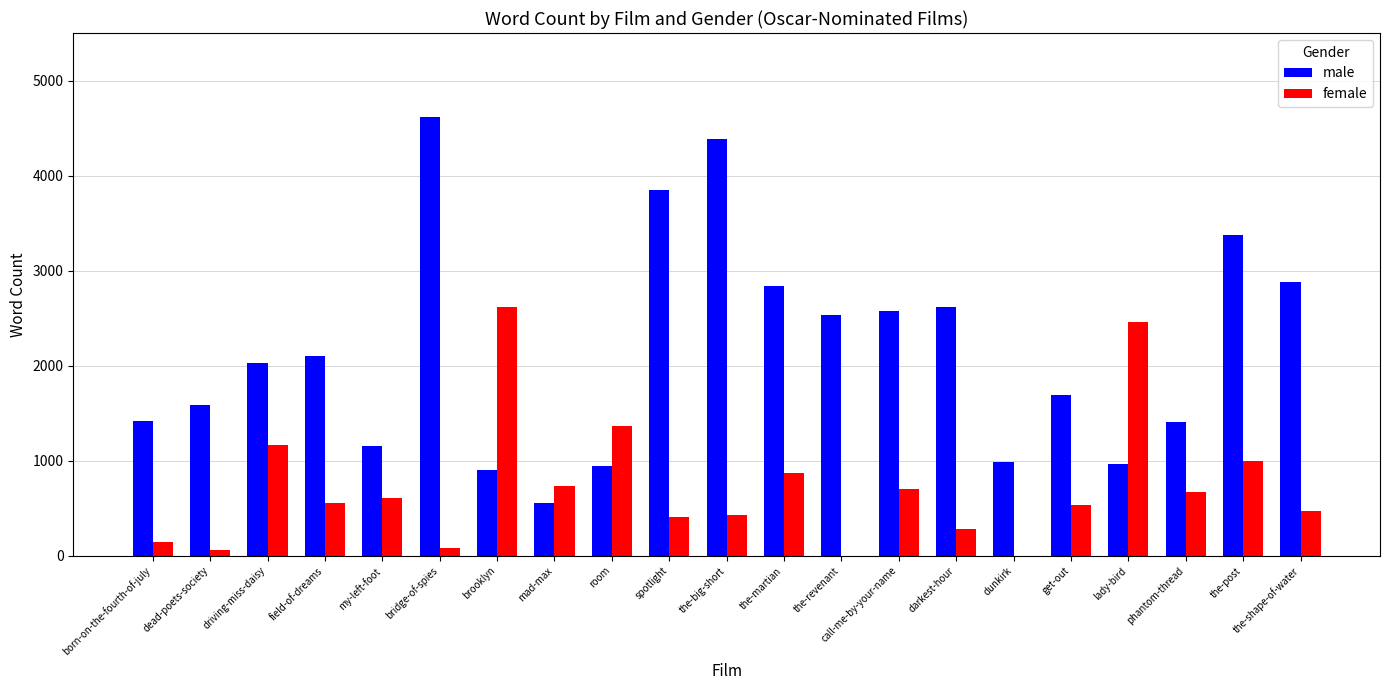

True or false: male has a value of 685 at get-out.

False